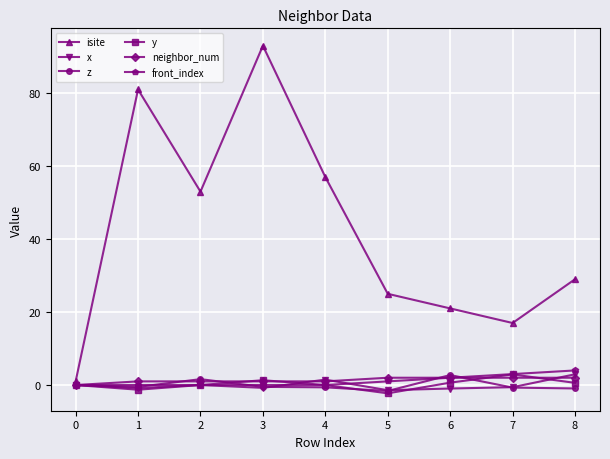

What is the maximum value shown in the chart?

93.0